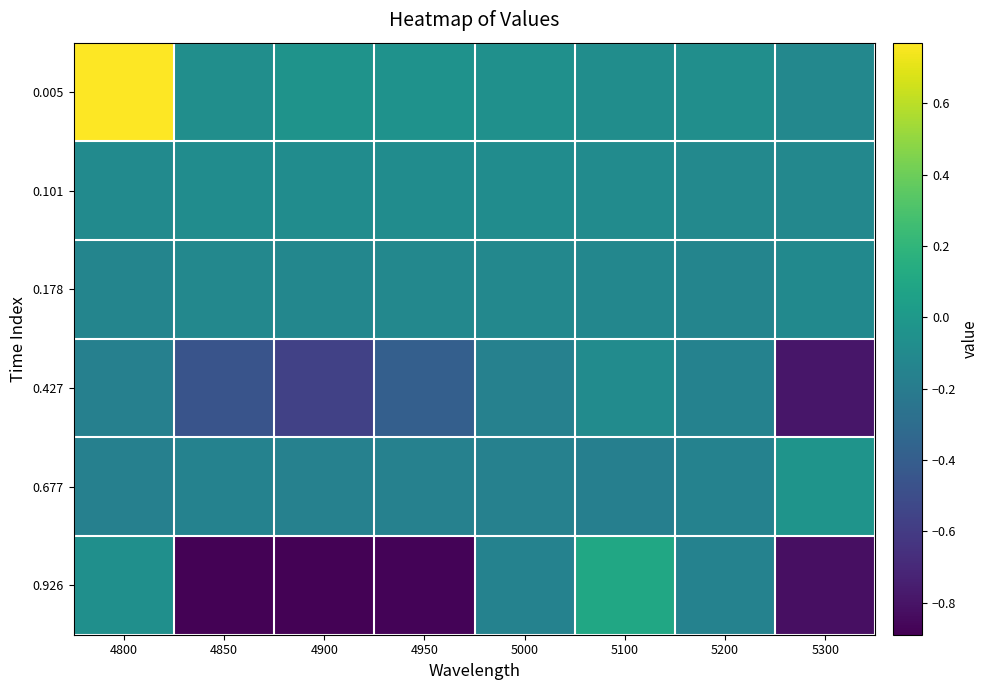

Reading left to right, list all the values displayed in this chart.

0.005: 4800=0.8	4850=-0.1	4900=-0.0	4950=-0.0	5000=-0.1	5100=-0.1	5200=-0.1	5300=-0.1
0.101: 4800=-0.1	4850=-0.1	4900=-0.1	4950=-0.1	5000=-0.1	5100=-0.1	5200=-0.1	5300=-0.1
0.178: 4800=-0.1	4850=-0.1	4900=-0.1	4950=-0.1	5000=-0.1	5100=-0.1	5200=-0.1	5300=-0.1
0.427: 4800=-0.2	4850=-0.5	4900=-0.6	4950=-0.4	5000=-0.2	5100=-0.1	5200=-0.2	5300=-0.8
0.677: 4800=-0.2	4850=-0.2	4900=-0.2	4950=-0.2	5000=-0.2	5100=-0.2	5200=-0.2	5300=-0.0
0.926: 4800=-0.1	4850=-0.9	4900=-0.9	4950=-0.9	5000=-0.2	5100=0.1	5200=-0.2	5300=-0.8